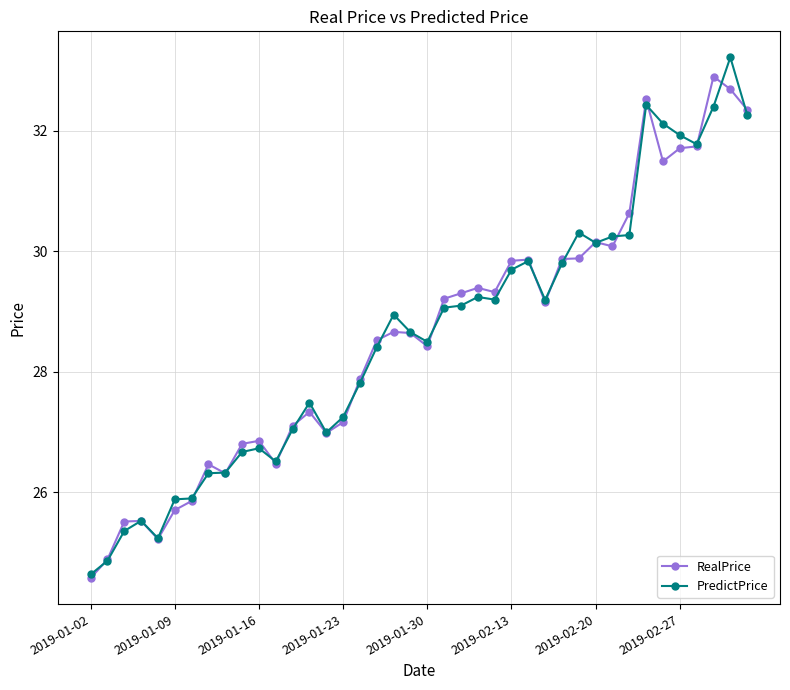

What is the value of the PredictPrice point at the 18th from the left?

28.4